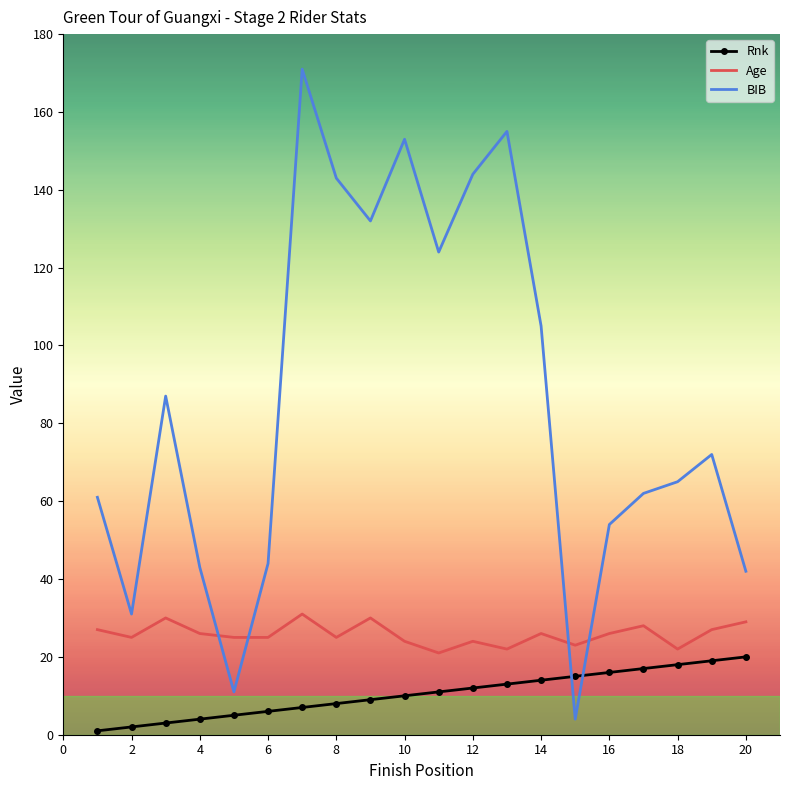

True or false: BIB and Rnk intersect in this chart.

True